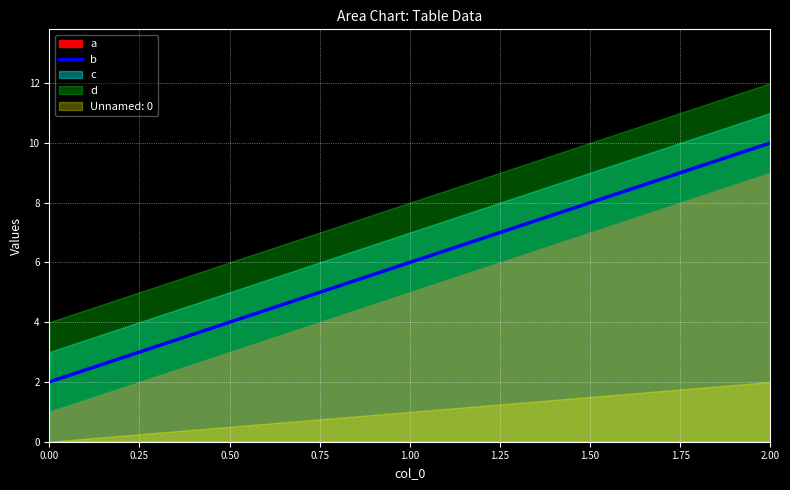

The value of b at 2.00 is 10. True or false?

True